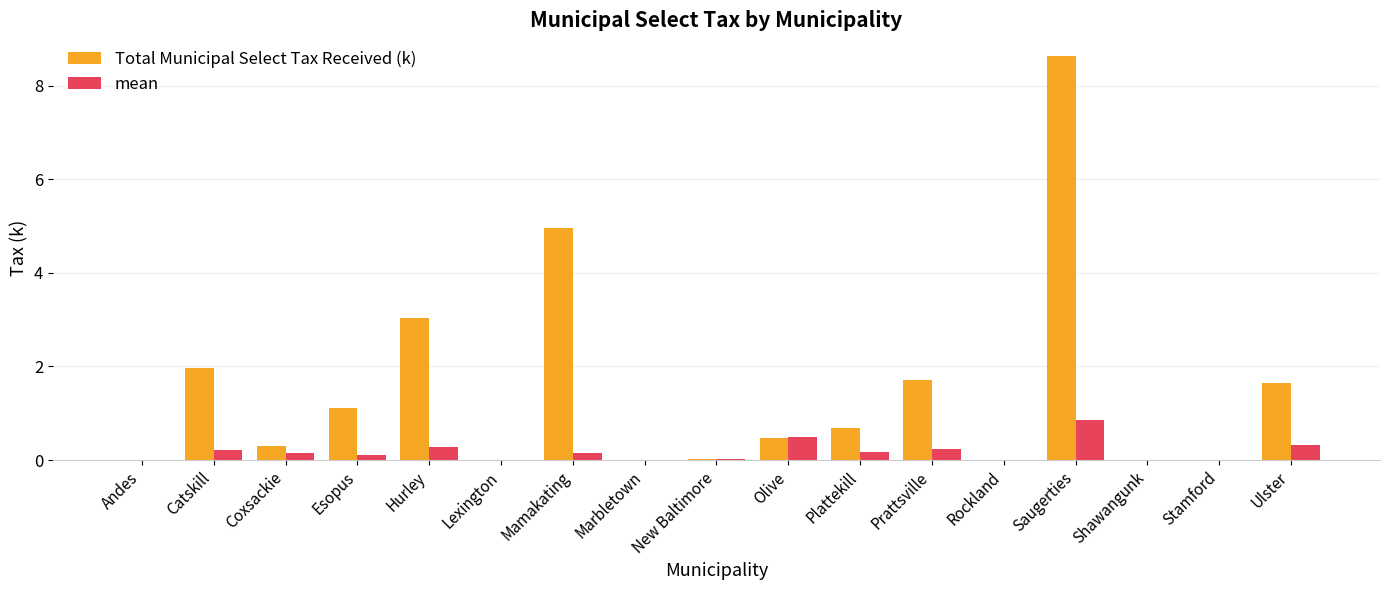

What is the maximum value shown in the chart?

8.7